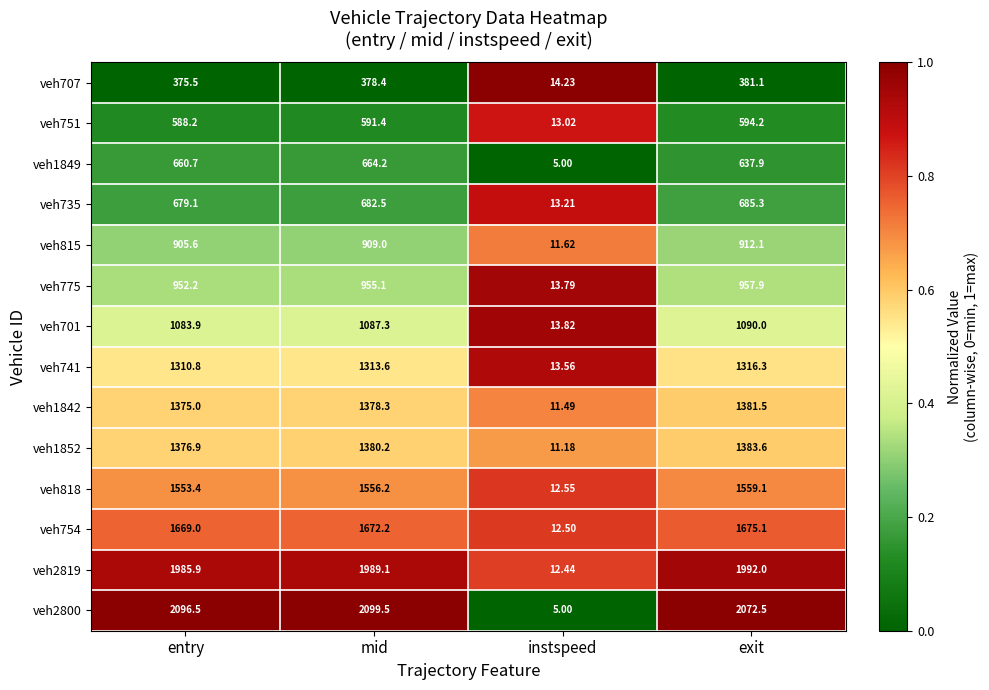

Where is veh751 nearest to the value 303?

entry